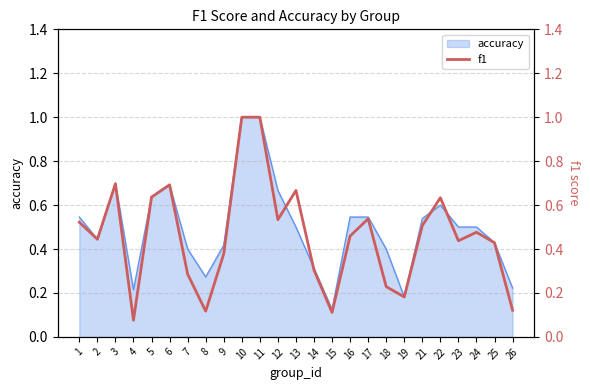

At which category does the data reach its first local valley?

2